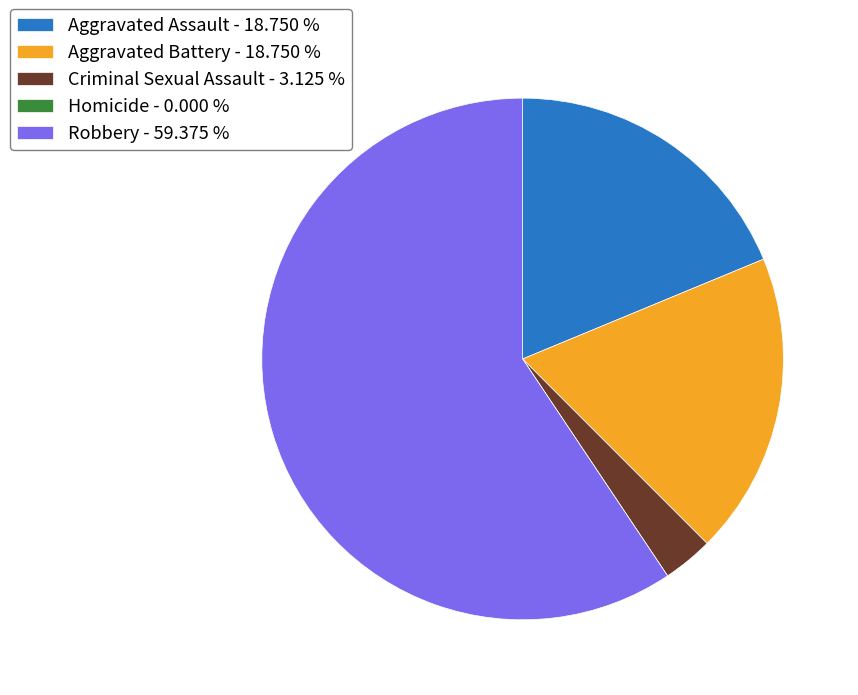

Which slice is the largest?

Robbery